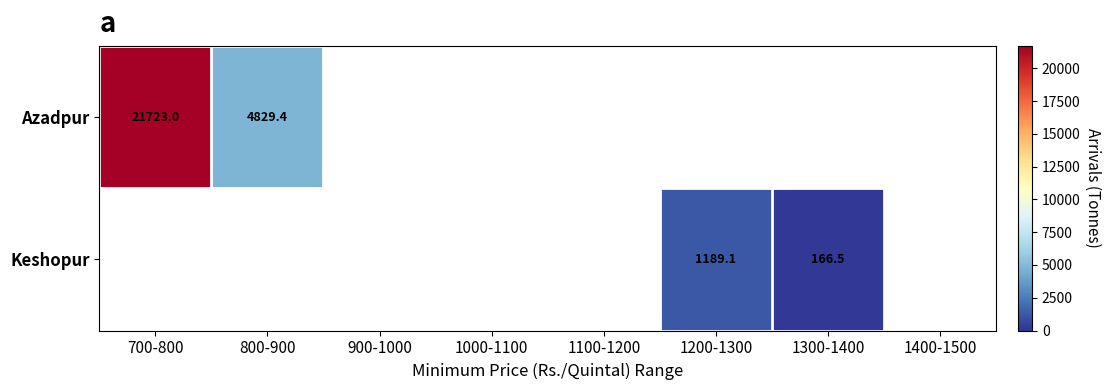

Which series has the largest range (max minus min)?

Azadpur